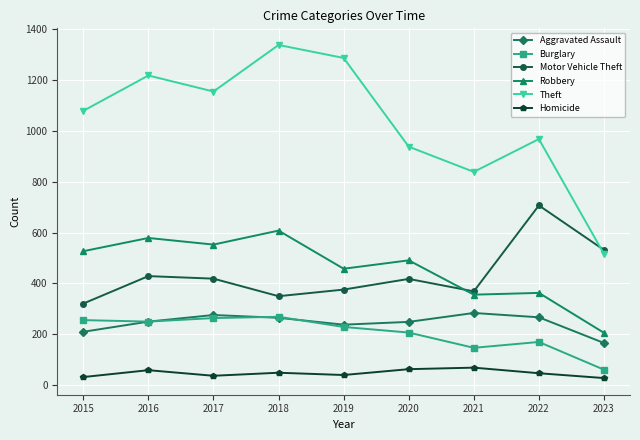

True or false: Robbery and Aggravated Assault cross at least once.

False